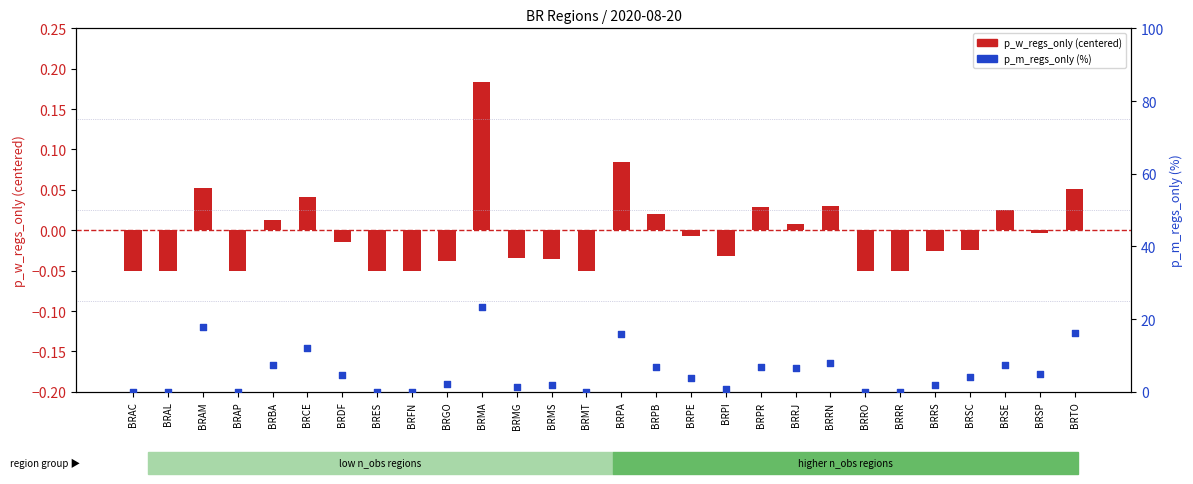

Which series has the largest Y range (max minus min)?

p_m_regs_only